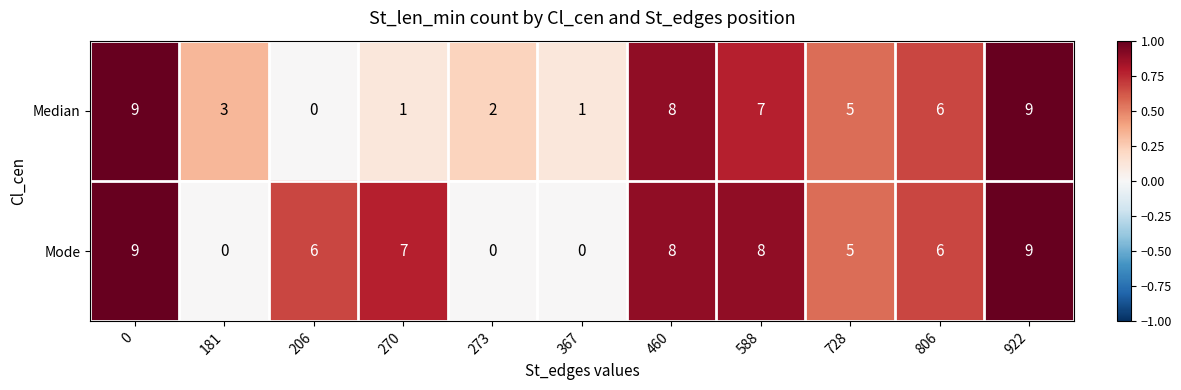

Which series changed the most between 181 and 270?

Mode